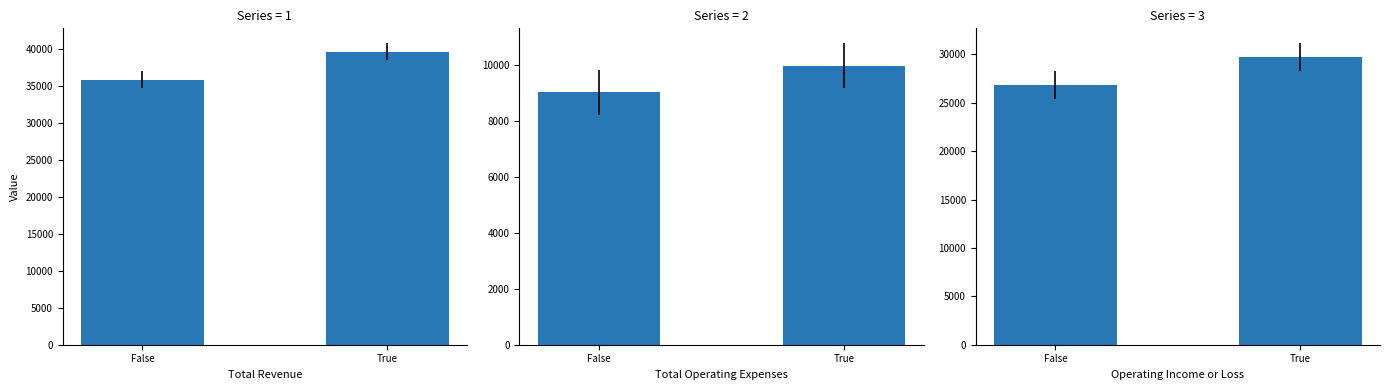

How many data points in Total Revenue are less than 39690?

1